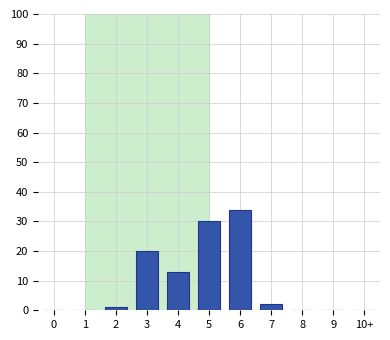

Reading left to right, extract all data points from this chart.

0=0	1=0	2=1	3=20	4=13	5=30	6=34	7=2	8=0	9=0	10+=0